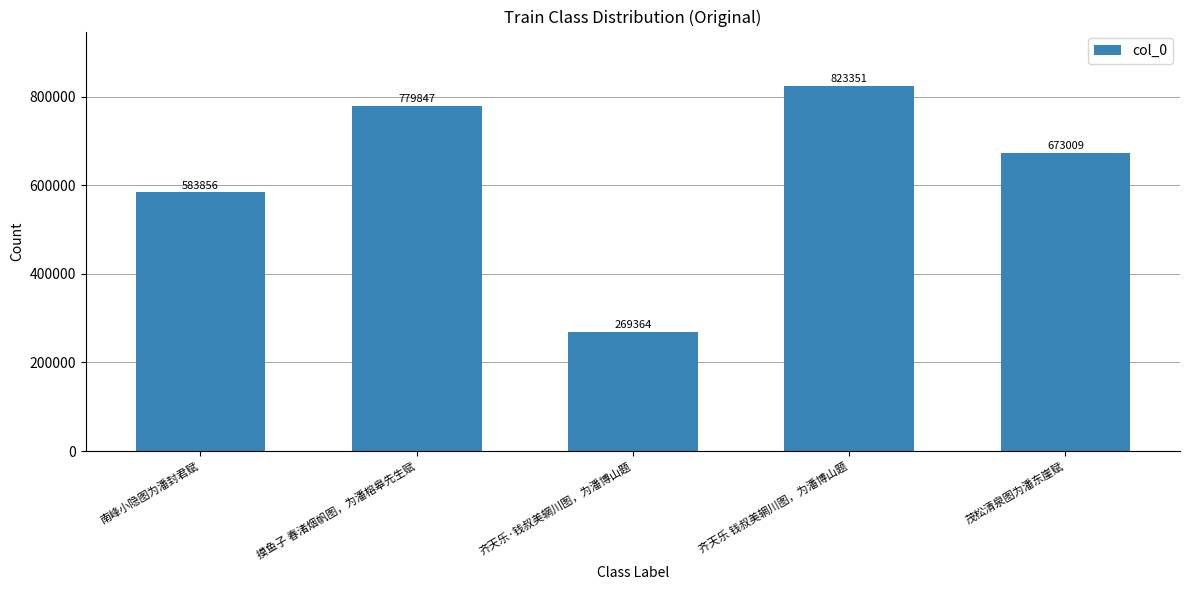

Rank the categories by value from highest to lowest.

齐天乐 钱叔美辋川图，为潘博山题, 摸鱼子 春渚烟帆图，为潘榕皋先生赋, 茂松清泉图为潘东崖赋, 南峰小隐图为潘封君赋, 齐天乐·钱叔美辋川图，为潘博山题